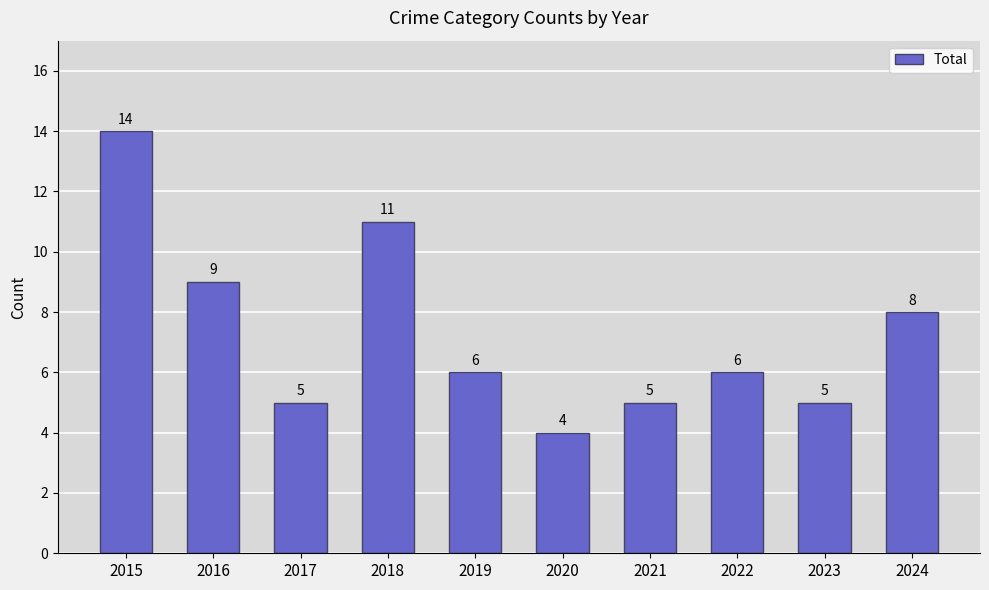

What is the value of the 6th bar from the left?

4